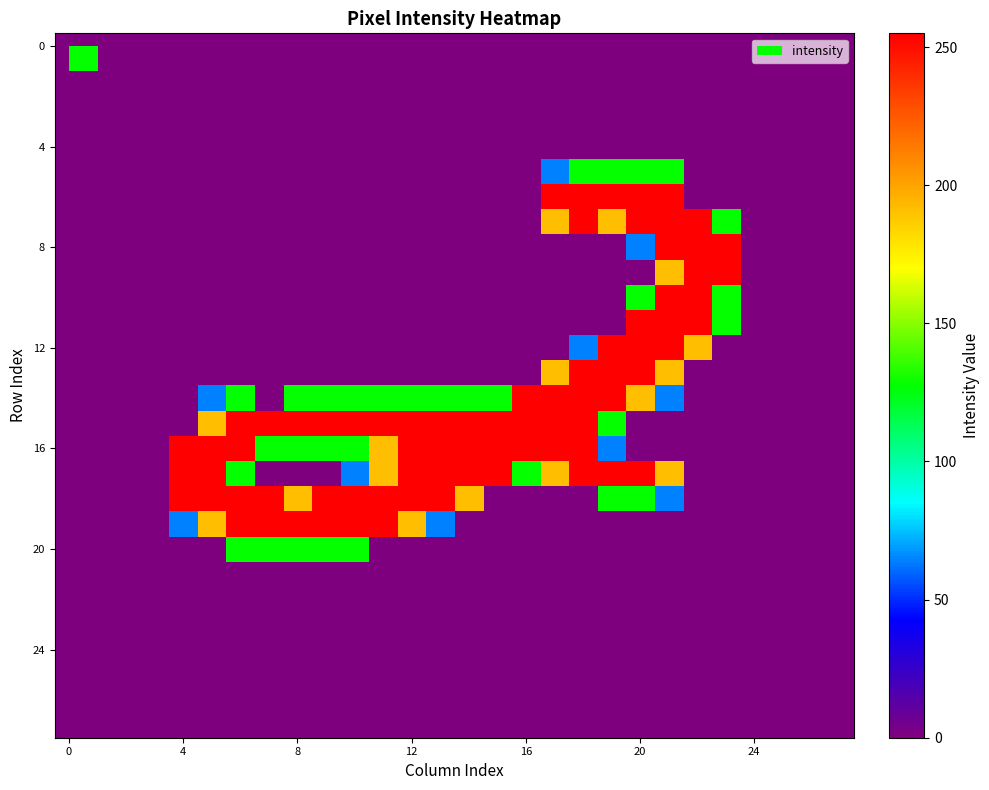

At which category is the sum across all series the highest?

21